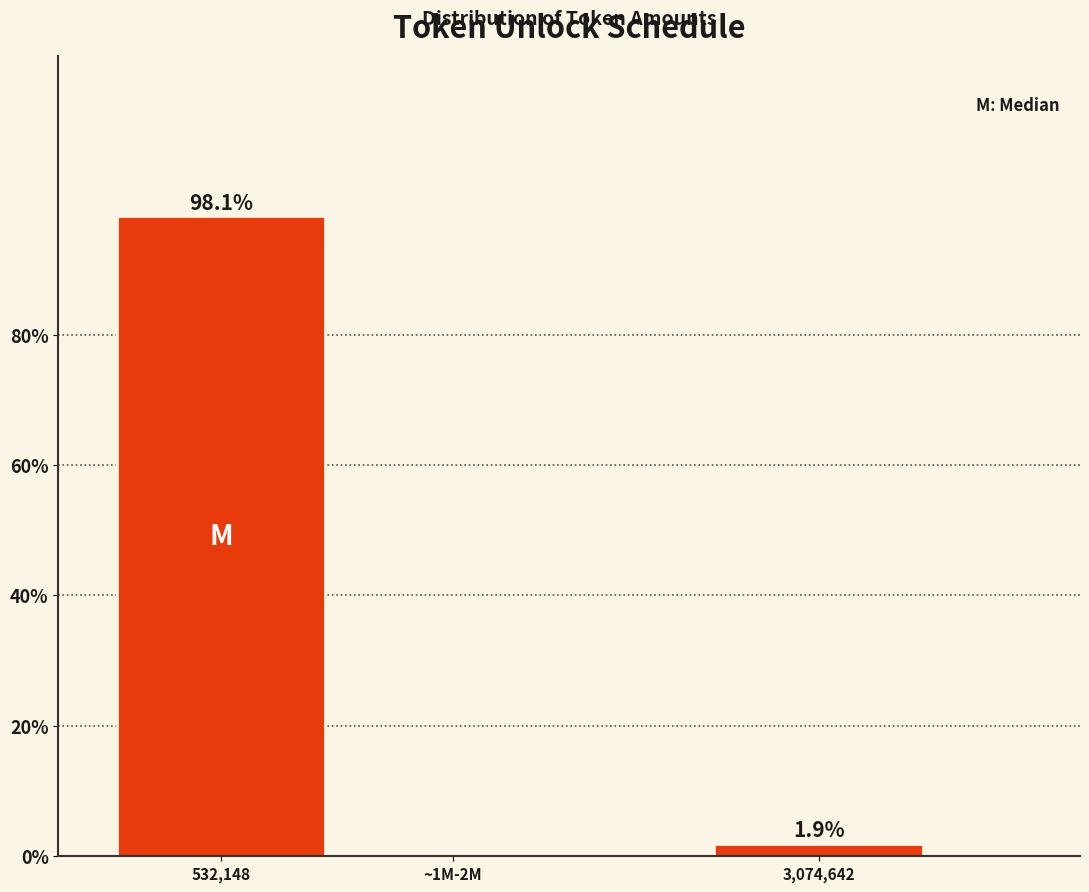

Reading left to right, what are all the values shown in this chart?

532,148=98.1	~1M-2M=0.0	3,074,642=1.9